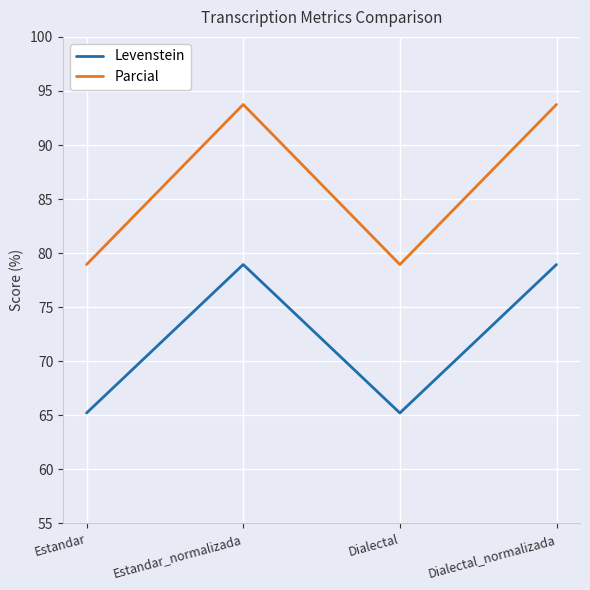

True or false: Parcial and Levenstein intersect in this chart.

False